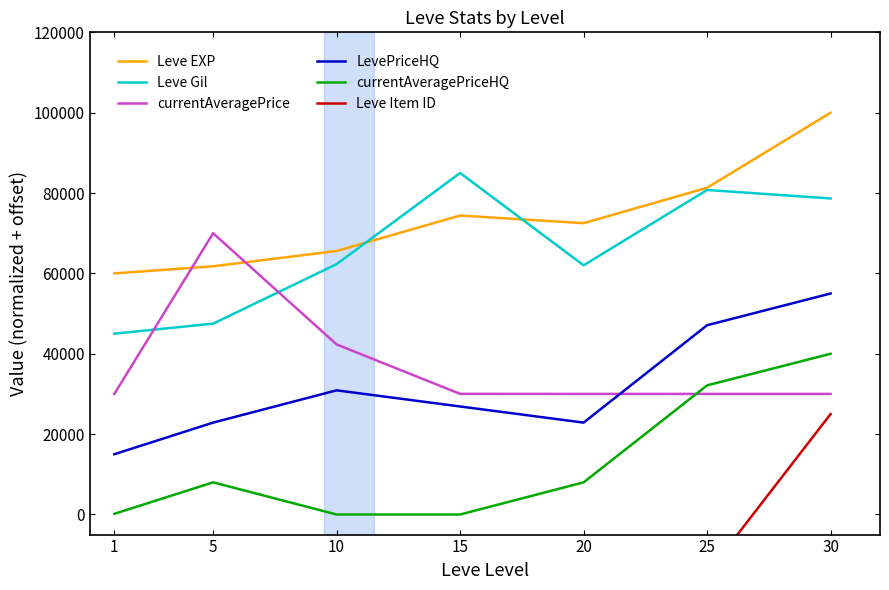

What is the minimum value for currentAveragePrice?

30000.0